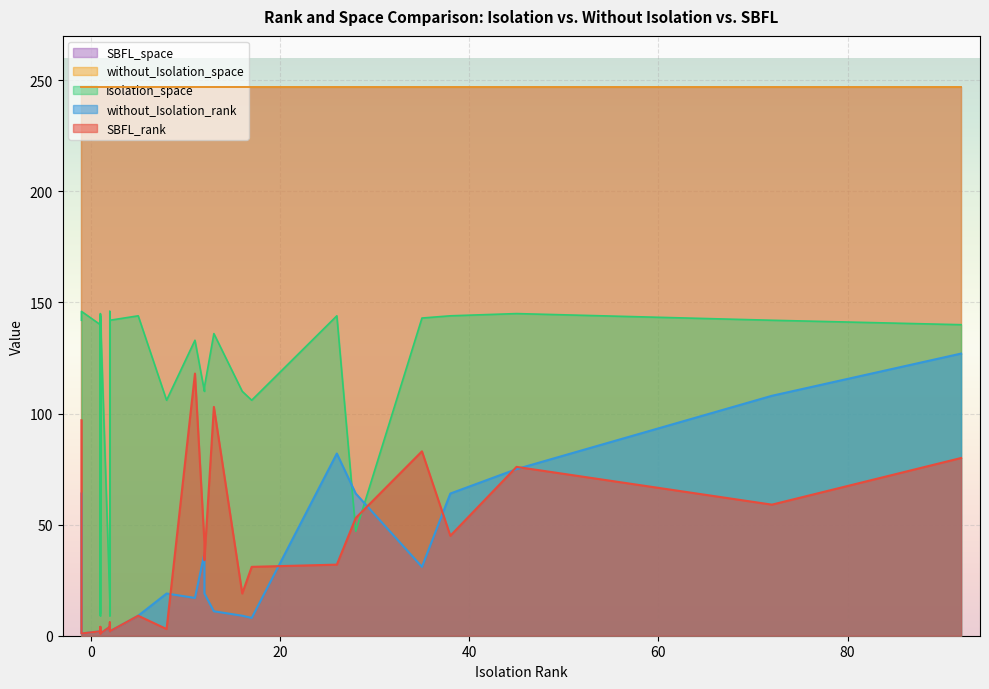

How many data points does each series have?

34